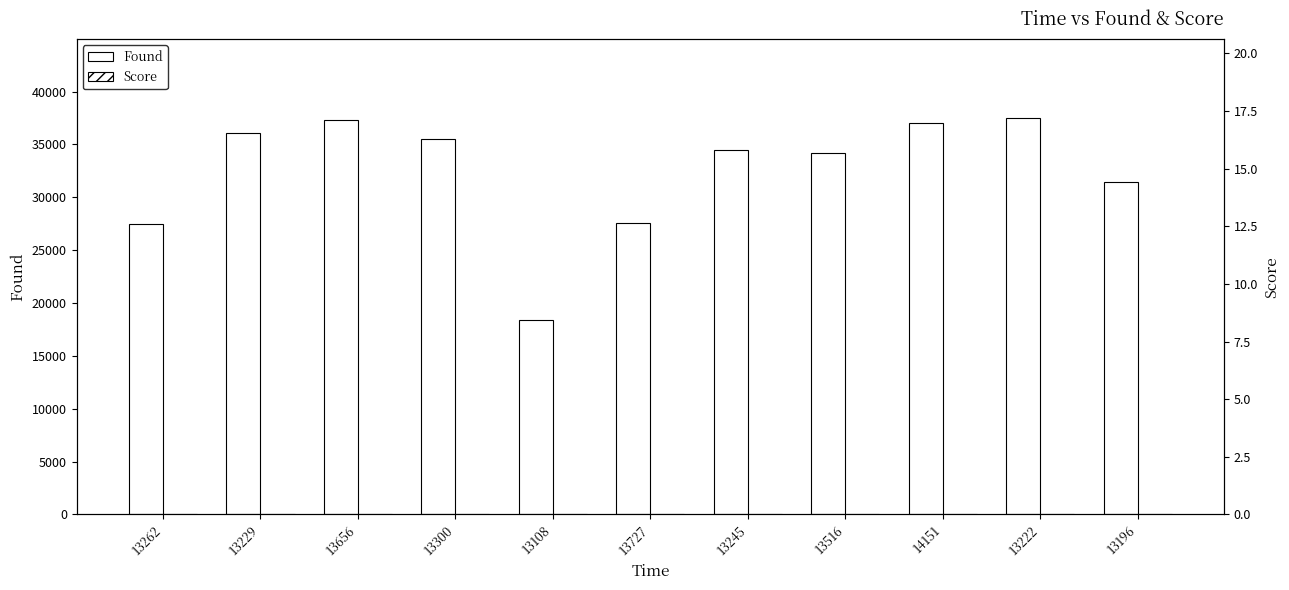

True or false: Found has a value of 37067.0 at 14151.

True